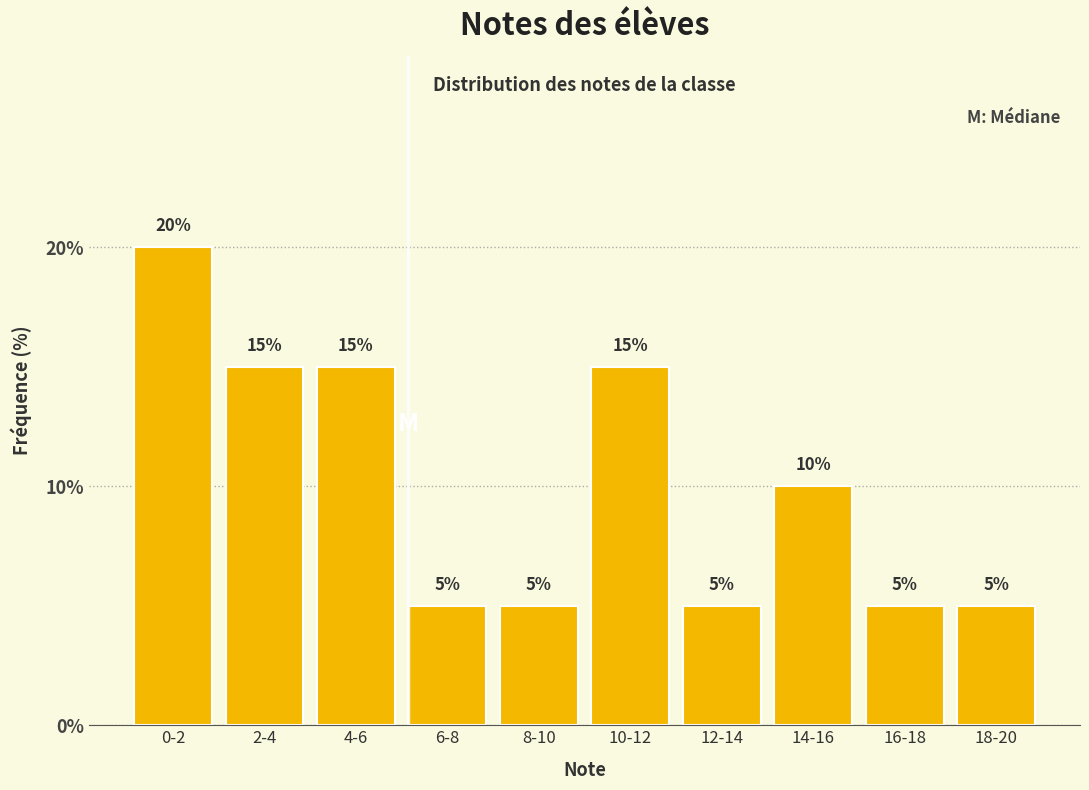

Reading left to right, extract all data points from this chart.

20	15	15	5	5	15	5	10	5	5